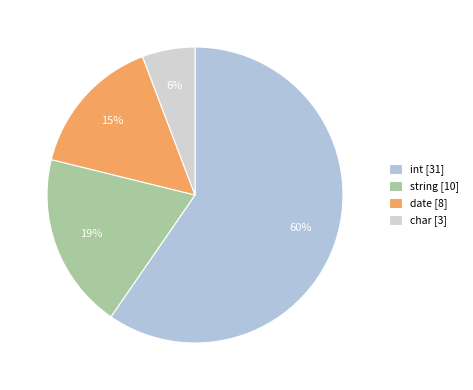

To the nearest percent, what percentage of the pie is int?

60%